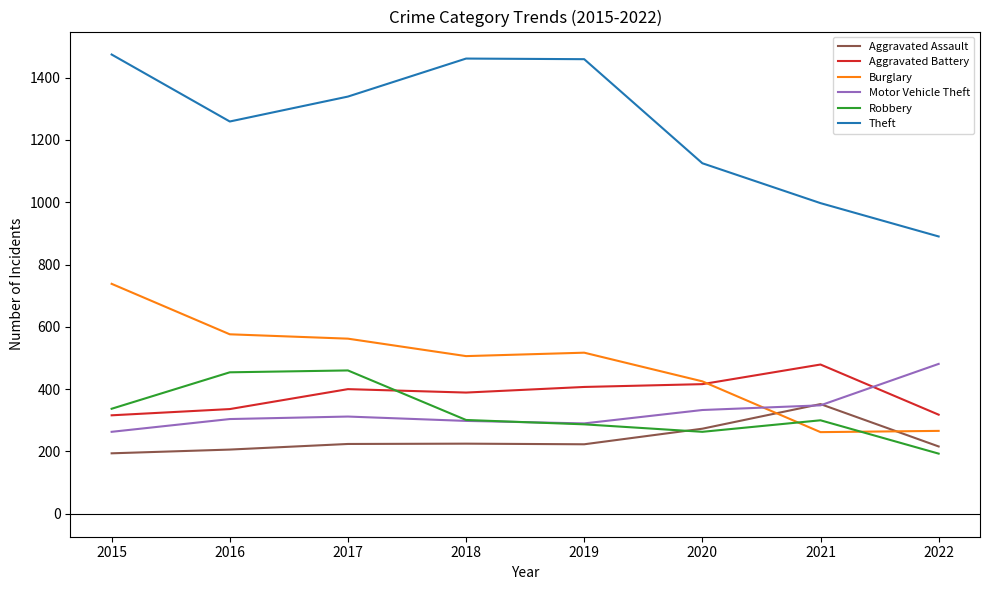

Which category has the highest value in the Aggravated Battery series?

2021